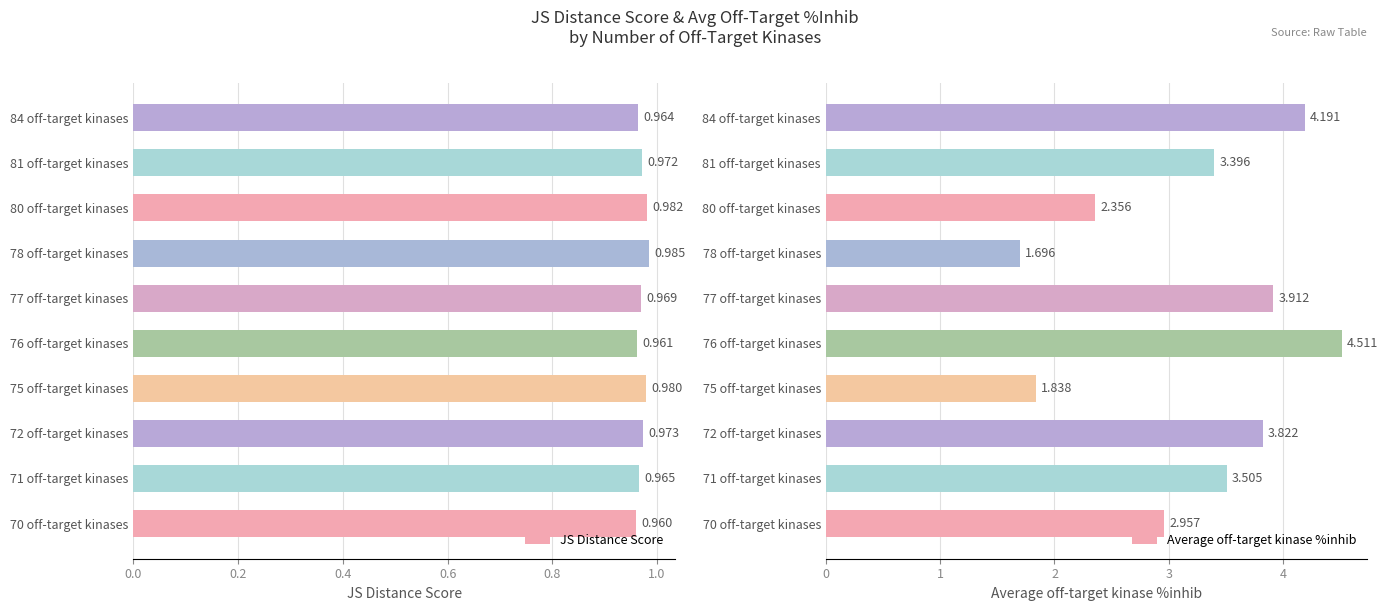

What is the difference between the maximum and minimum values in the Average off-target kinase %inhib series?

2.8